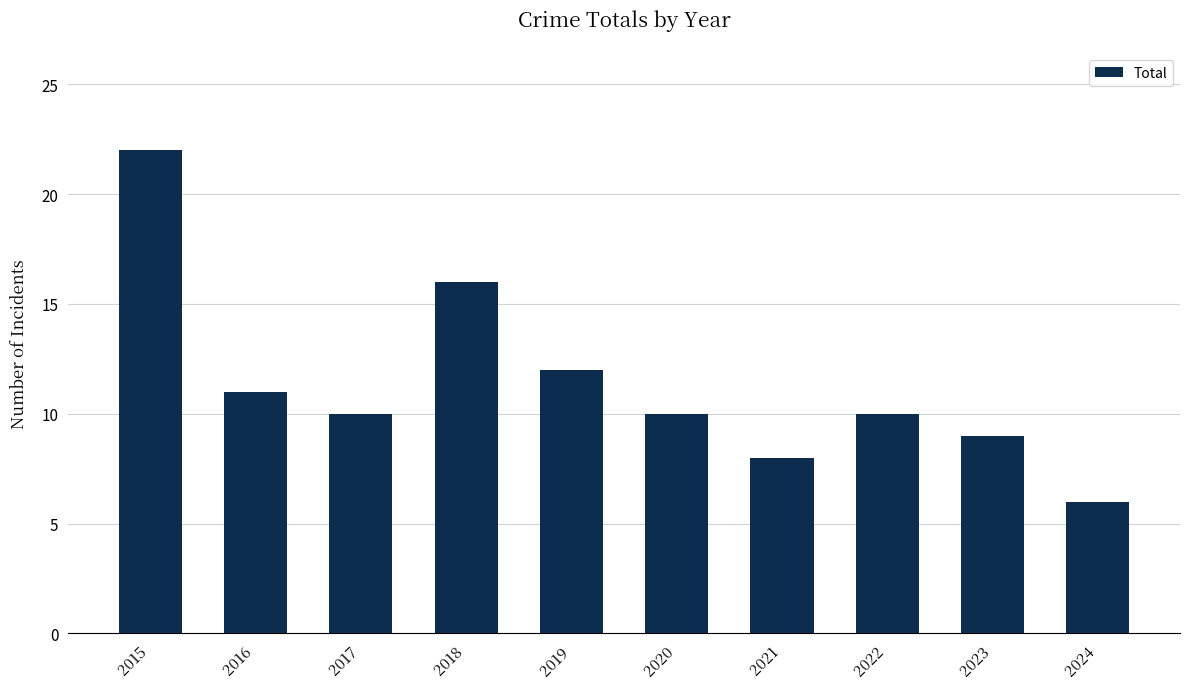

What is the difference between the maximum and second lowest values?

14